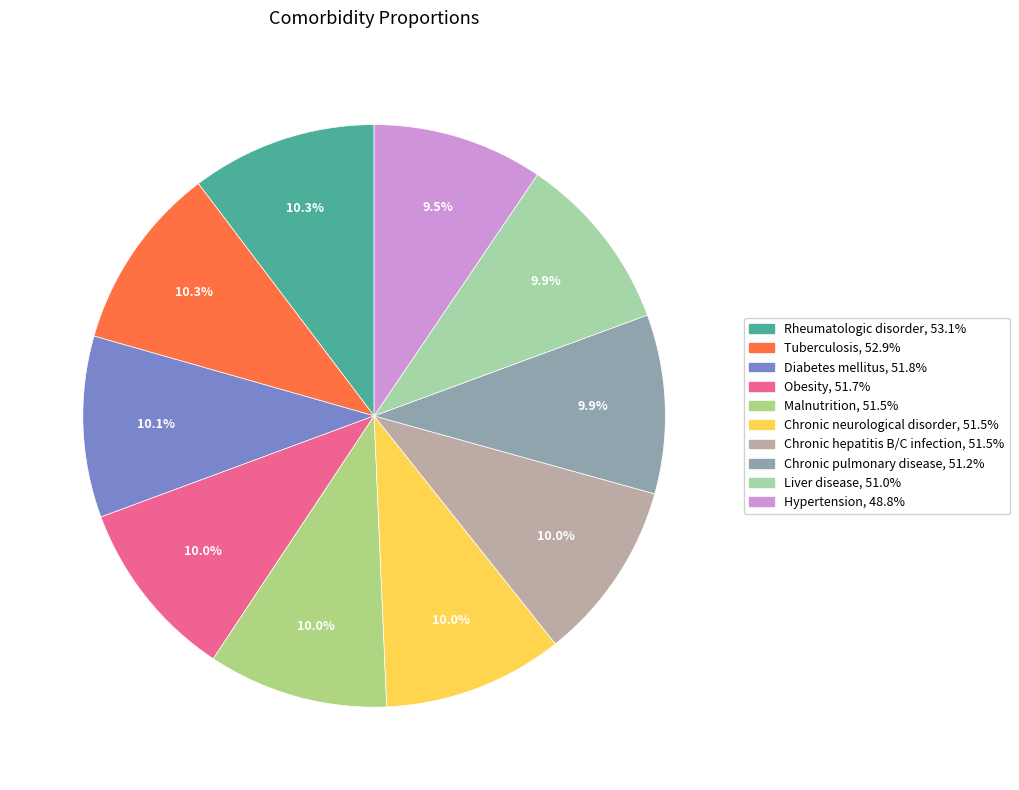

How many segments does this pie chart have?

10